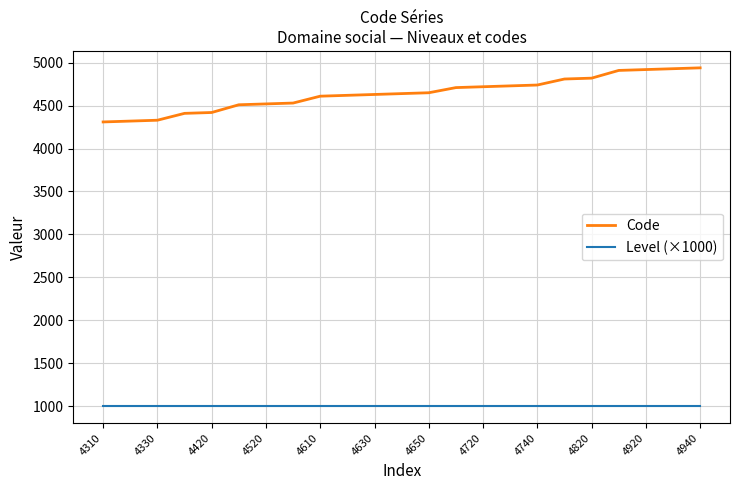

True or false: Level (×1000) and Code intersect in this chart.

False